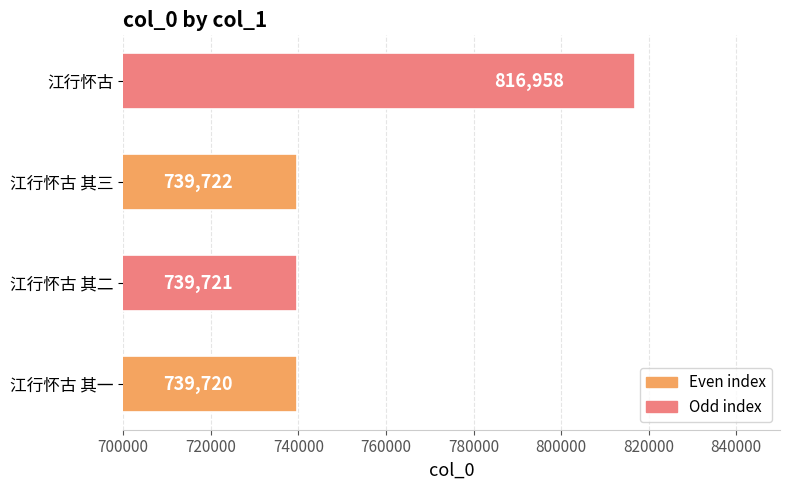

How many bars are there in total?

4